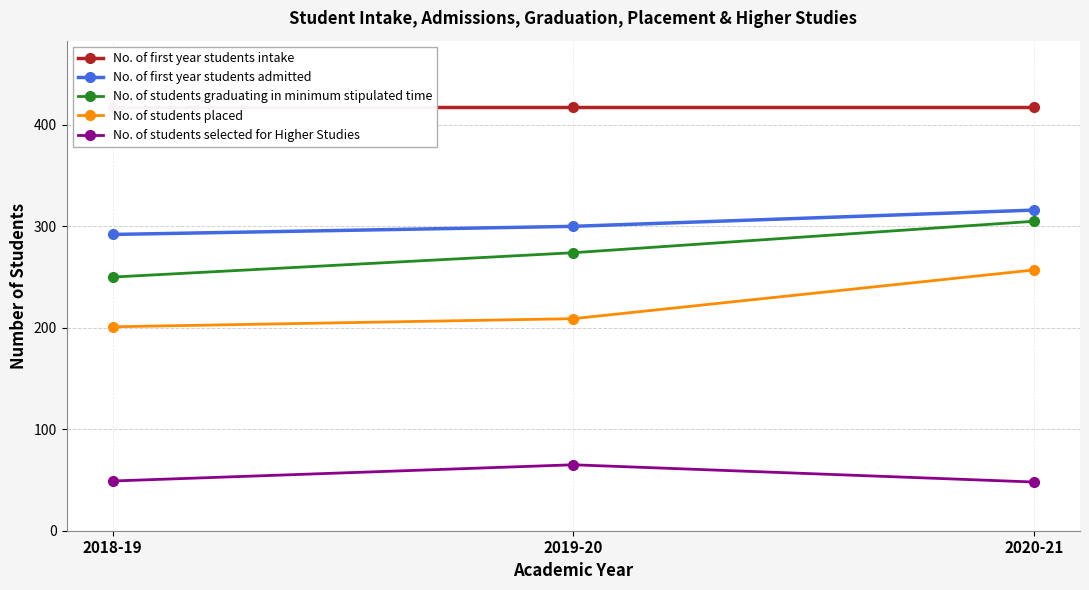

Reading left to right, what are all the values shown in this chart?

No. of first year students intake: 418	418	418
No. of first year students admitted: 292	300	316
No. of students graduating in minimum stipulated time: 250	274	305
No. of students placed: 201	209	257
No. of students selected for Higher Studies: 49	65	48